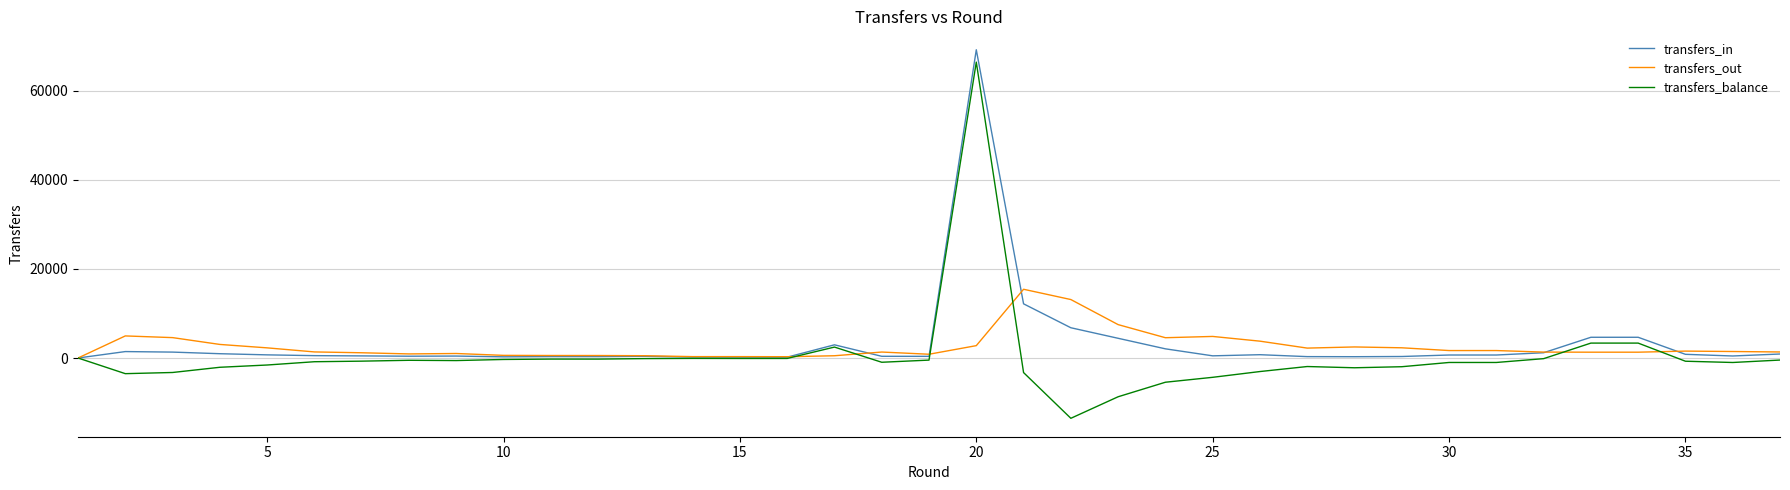

What is the maximum value shown in the chart?

69244